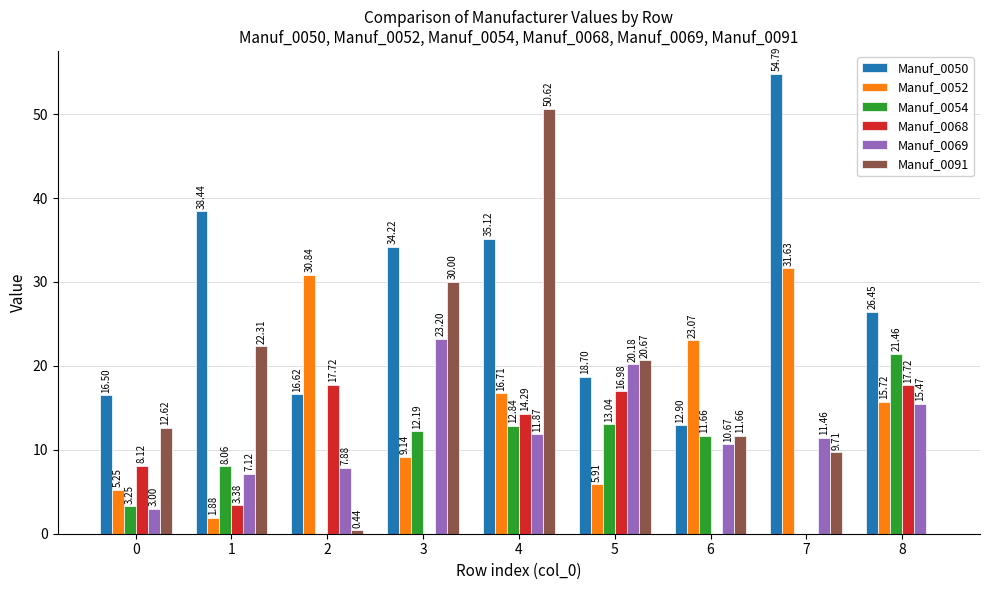

Where does the Manuf_0069 series first go above 11?

3